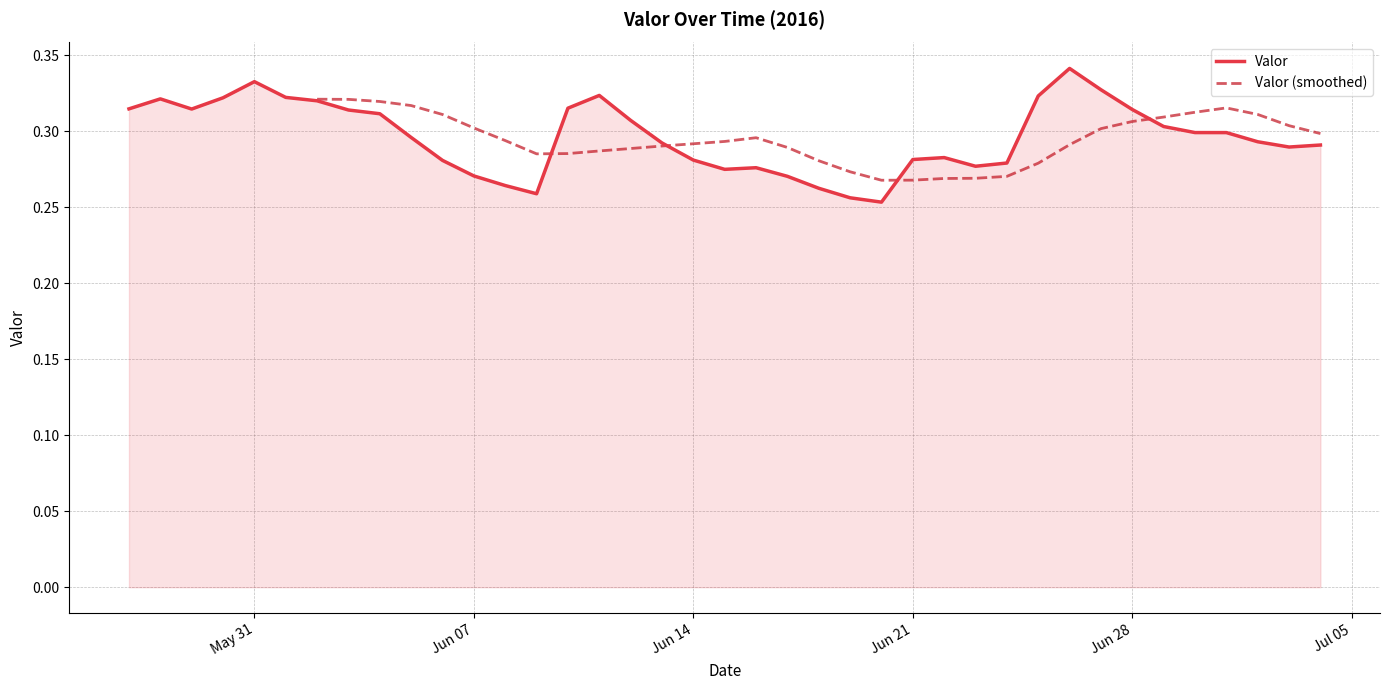

Rank the categories by value from highest to lowest.

2016-06-26, 2016-05-31, 2016-06-27, 2016-06-11, 2016-06-25, 2016-06-01, 2016-05-30, 2016-05-28, 2016-06-02, 2016-06-10, 2016-05-27, 2016-05-29, 2016-06-28, 2016-06-03, 2016-06-04, 2016-06-12, 2016-06-29, 2016-06-30, 2016-07-01, 2016-06-05, 2016-07-02, 2016-06-13, 2016-07-04, 2016-07-03, 2016-06-22, 2016-06-21, 2016-06-14, 2016-06-06, 2016-06-24, 2016-06-23, 2016-06-16, 2016-06-15, 2016-06-07, 2016-06-17, 2016-06-08, 2016-06-18, 2016-06-09, 2016-06-19, 2016-06-20